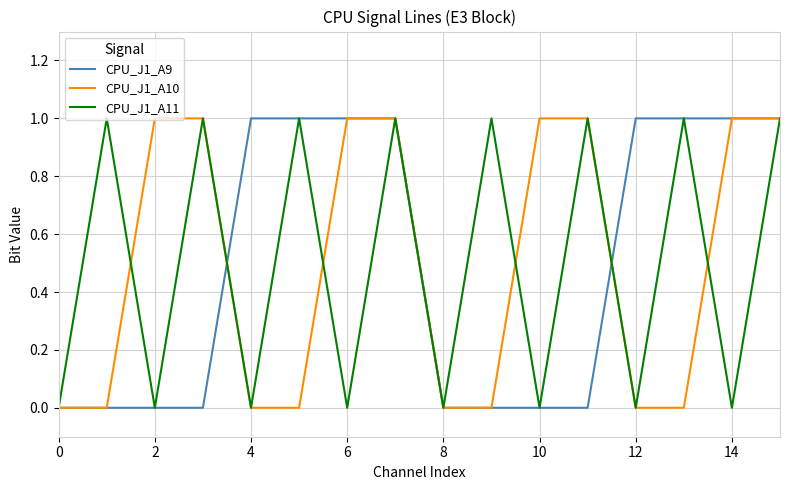

What are all the series names shown in the legend?

CPU_J1_A9, CPU_J1_A10, CPU_J1_A11